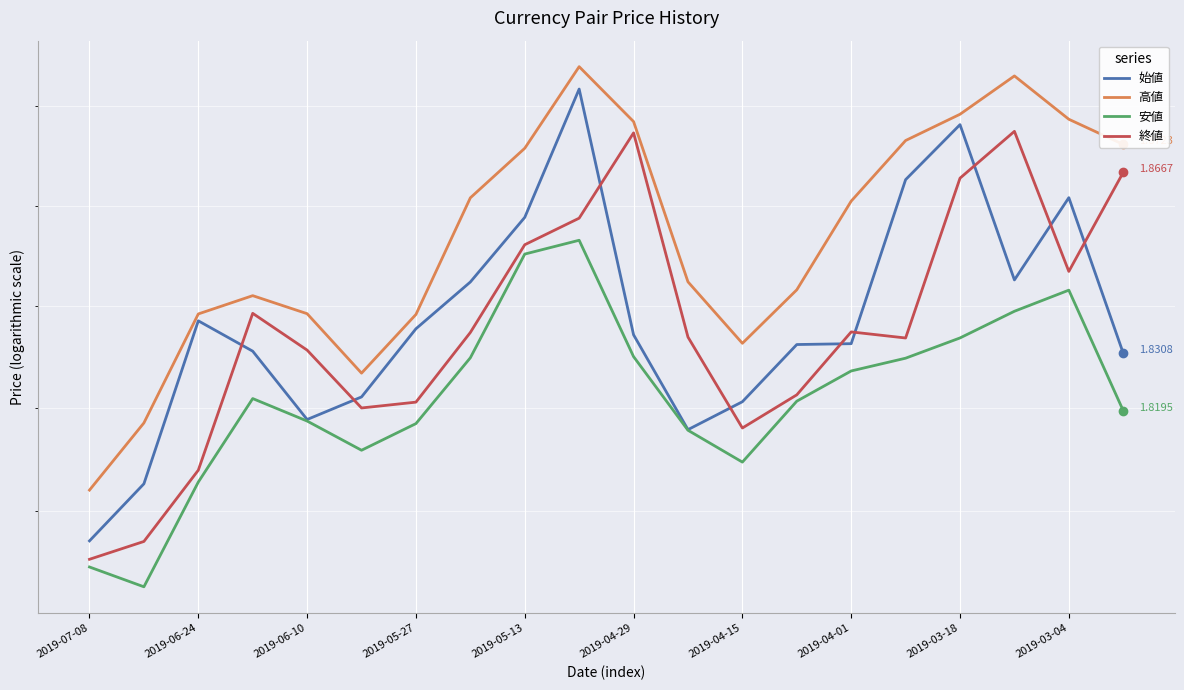

What is the maximum value for 終値?

1.9